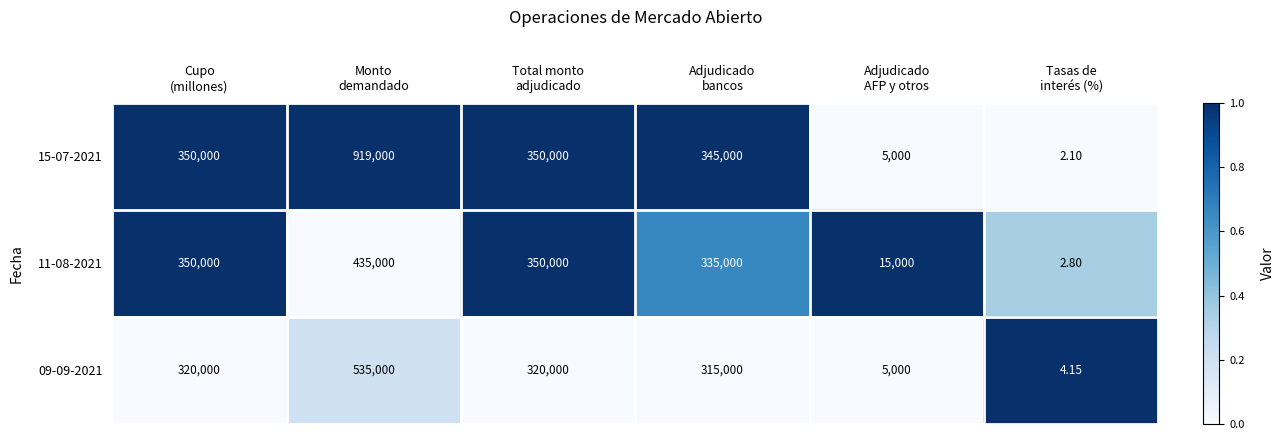

At which category is the sum across all series the highest?

Monto
demandado